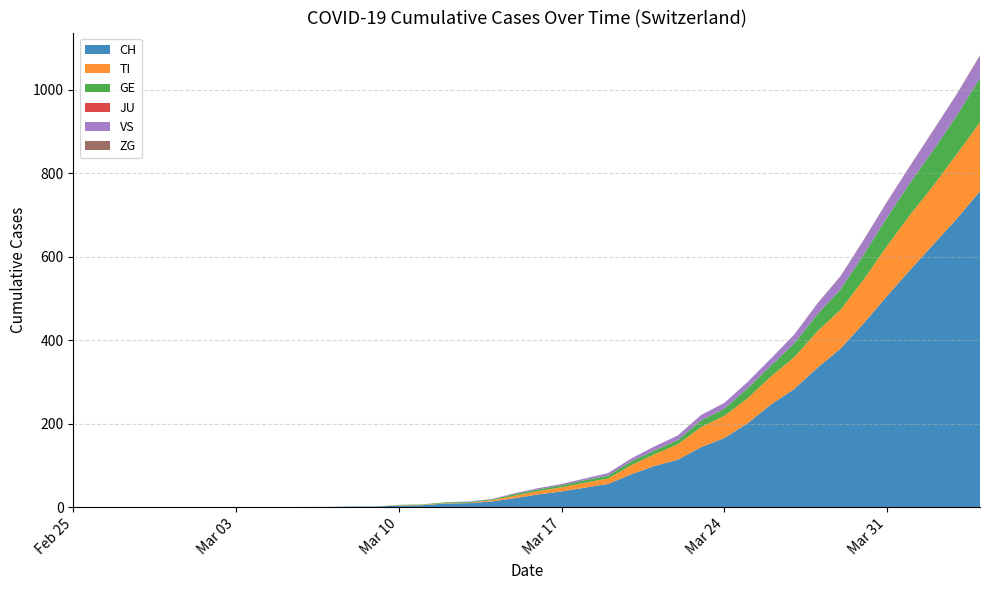

Reading left to right, what are all the values shown in this chart?

CH: 2020-02-25=0	2020-02-26=0	2020-02-27=0	2020-02-28=0	2020-02-29=0	2020-03-01=0	2020-03-02=0	2020-03-03=0	2020-03-04=0	2020-03-05=0	2020-03-06=1	2020-03-07=1	2020-03-08=2	2020-03-09=2	2020-03-10=4	2020-03-11=5	2020-03-12=9	2020-03-13=10	2020-03-14=14	2020-03-15=22	2020-03-16=31	2020-03-17=38	2020-03-18=47	2020-03-19=56	2020-03-20=79	2020-03-21=99	2020-03-22=114	2020-03-23=144	2020-03-24=166	2020-03-25=201	2020-03-26=246	2020-03-27=283	2020-03-28=334	2020-03-29=380	2020-03-30=441	2020-03-31=506	2020-04-01=569	2020-04-02=630	2020-04-03=691	2020-04-04=757
TI: 2020-02-25=0	2020-02-26=0	2020-02-27=0	2020-02-28=0	2020-02-29=0	2020-03-01=0	2020-03-02=0	2020-03-03=0	2020-03-04=0	2020-03-05=0	2020-03-06=0	2020-03-07=0	2020-03-08=0	2020-03-09=0	2020-03-10=1	2020-03-11=1	2020-03-12=1	2020-03-13=1	2020-03-14=3	2020-03-15=6	2020-03-16=8	2020-03-17=10	2020-03-18=12	2020-03-19=13	2020-03-20=22	2020-03-21=28	2020-03-22=37	2020-03-23=48	2020-03-24=53	2020-03-25=60	2020-03-26=67	2020-03-27=76	2020-03-28=87	2020-03-29=93	2020-03-30=105	2020-03-31=120	2020-04-01=132	2020-04-02=141	2020-04-03=155	2020-04-04=165
GE: 2020-02-25=0	2020-02-26=0	2020-02-27=0	2020-02-28=0	2020-02-29=0	2020-03-01=0	2020-03-02=0	2020-03-03=0	2020-03-04=0	2020-03-05=0	2020-03-06=0	2020-03-07=0	2020-03-08=0	2020-03-09=0	2020-03-10=1	2020-03-11=1	2020-03-12=2	2020-03-13=2	2020-03-14=2	2020-03-15=4	2020-03-16=4	2020-03-17=5	2020-03-18=6	2020-03-19=7	2020-03-20=9	2020-03-21=9	2020-03-22=10	2020-03-23=16	2020-03-24=17	2020-03-25=24	2020-03-26=26	2020-03-27=33	2020-03-28=41	2020-03-29=49	2020-03-30=59	2020-03-31=68	2020-04-01=77	2020-04-02=85	2020-04-03=92	2020-04-04=106
JU: 2020-02-25=0	2020-02-26=0	2020-02-27=0	2020-02-28=0	2020-02-29=0	2020-03-01=0	2020-03-02=0	2020-03-03=0	2020-03-04=0	2020-03-05=0	2020-03-06=0	2020-03-07=0	2020-03-08=0	2020-03-09=0	2020-03-10=0	2020-03-11=0	2020-03-12=0	2020-03-13=0	2020-03-14=0	2020-03-15=0	2020-03-16=0	2020-03-17=0	2020-03-18=0	2020-03-19=0	2020-03-20=0	2020-03-21=0	2020-03-22=0	2020-03-23=0	2020-03-24=0	2020-03-25=0	2020-03-26=0	2020-03-27=0	2020-03-28=0	2020-03-29=0	2020-03-30=0	2020-03-31=0	2020-04-01=0	2020-04-02=0	2020-04-03=0	2020-04-04=0
VS: 2020-02-25=0	2020-02-26=0	2020-02-27=0	2020-02-28=0	2020-02-29=0	2020-03-01=0	2020-03-02=0	2020-03-03=0	2020-03-04=0	2020-03-05=0	2020-03-06=0	2020-03-07=0	2020-03-08=0	2020-03-09=0	2020-03-10=0	2020-03-11=0	2020-03-12=0	2020-03-13=1	2020-03-14=1	2020-03-15=2	2020-03-16=3	2020-03-17=3	2020-03-18=4	2020-03-19=6	2020-03-20=7	2020-03-21=10	2020-03-22=11	2020-03-23=13	2020-03-24=14	2020-03-25=15	2020-03-26=17	2020-03-27=21	2020-03-28=25	2020-03-29=31	2020-03-30=35	2020-03-31=37	2020-04-01=40	2020-04-02=47	2020-04-03=51	2020-04-04=53
ZG: 2020-02-25=0	2020-02-26=0	2020-02-27=0	2020-02-28=0	2020-02-29=0	2020-03-01=0	2020-03-02=0	2020-03-03=0	2020-03-04=0	2020-03-05=0	2020-03-06=0	2020-03-07=0	2020-03-08=0	2020-03-09=0	2020-03-10=0	2020-03-11=0	2020-03-12=0	2020-03-13=0	2020-03-14=0	2020-03-15=0	2020-03-16=0	2020-03-17=0	2020-03-18=0	2020-03-19=0	2020-03-20=0	2020-03-21=0	2020-03-22=0	2020-03-23=0	2020-03-24=0	2020-03-25=0	2020-03-26=0	2020-03-27=0	2020-03-28=1	2020-03-29=1	2020-03-30=1	2020-03-31=1	2020-04-01=1	2020-04-02=1	2020-04-03=1	2020-04-04=2